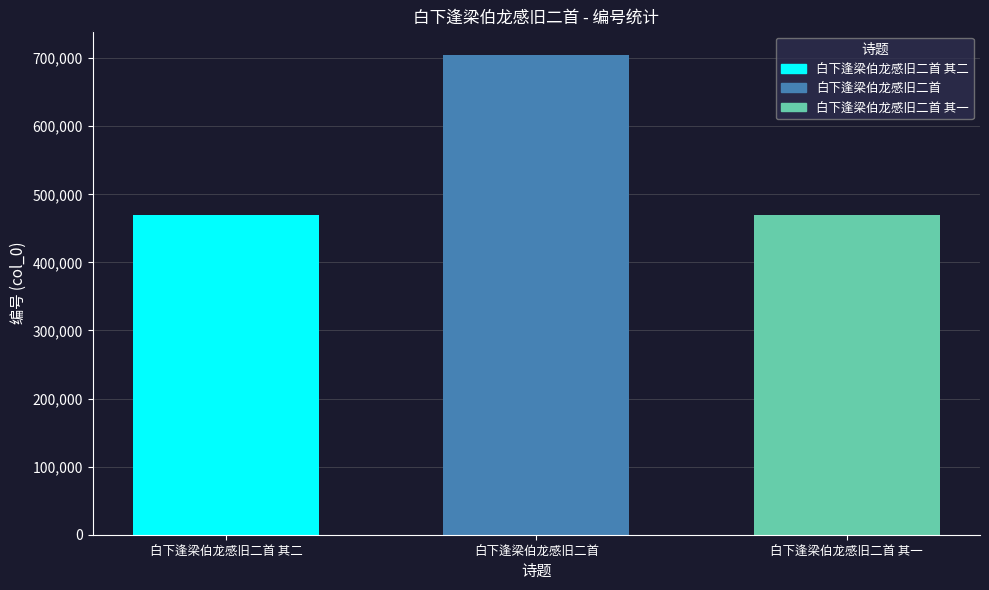

Which series has the widest spread of values?

白下逢梁伯龙感旧二首 其二